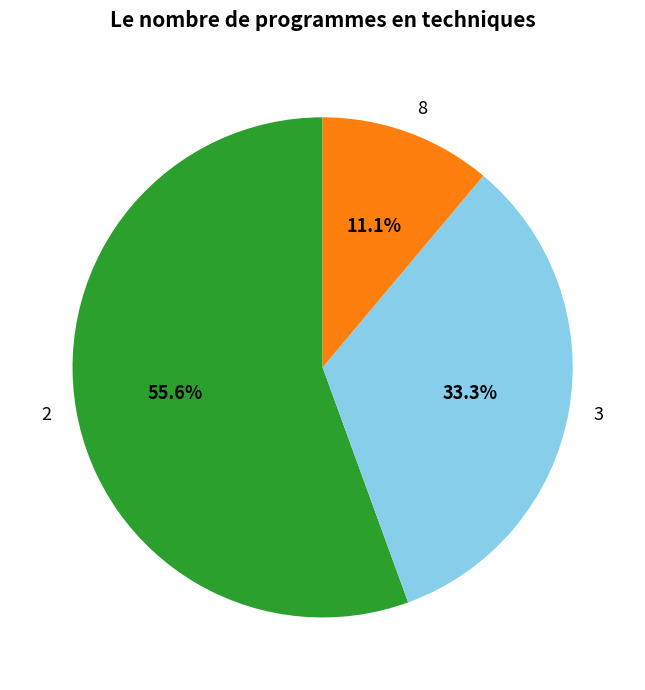

What is the smallest slice in the pie chart?

8